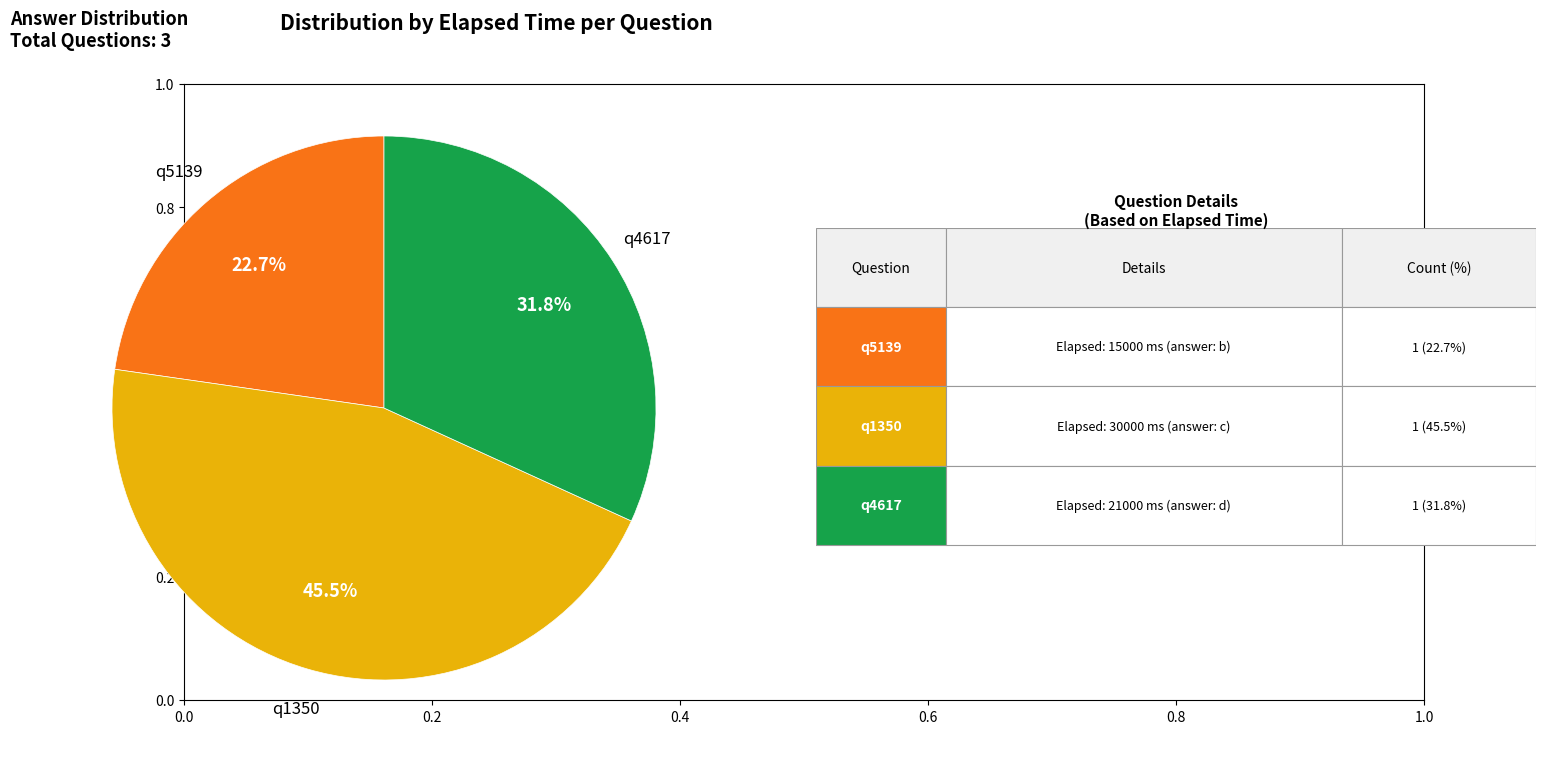

Does any single category account for the majority?

No